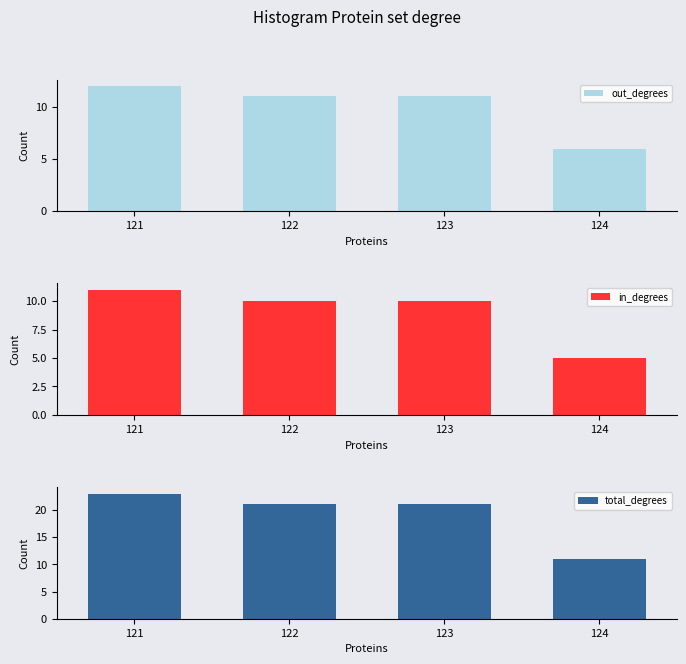

Are the bars grouped side by side (vs. stacked)?

Yes